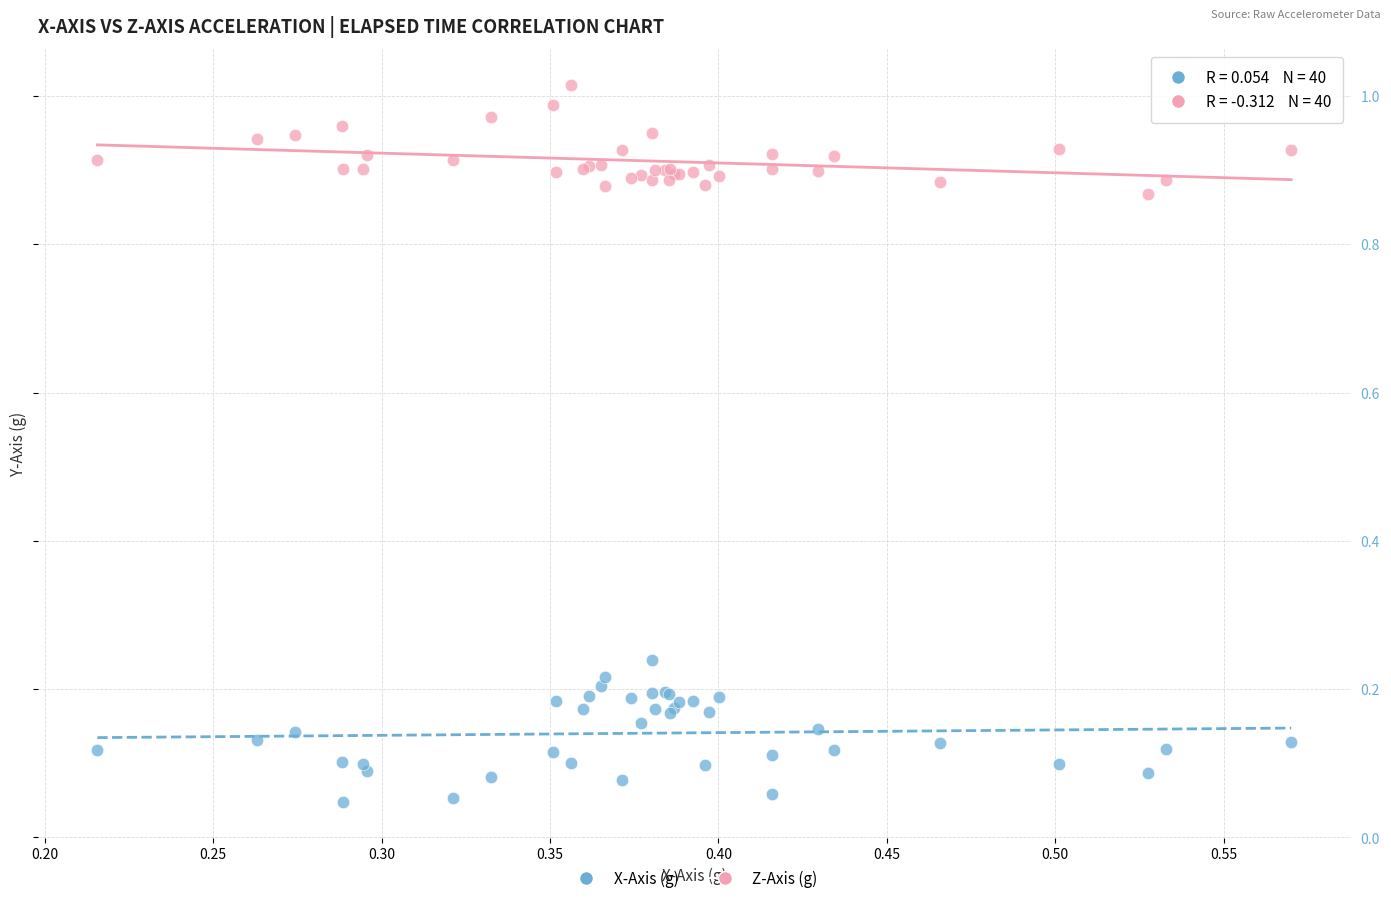

What is the X range (max minus min) for the scatter plot?

0.4